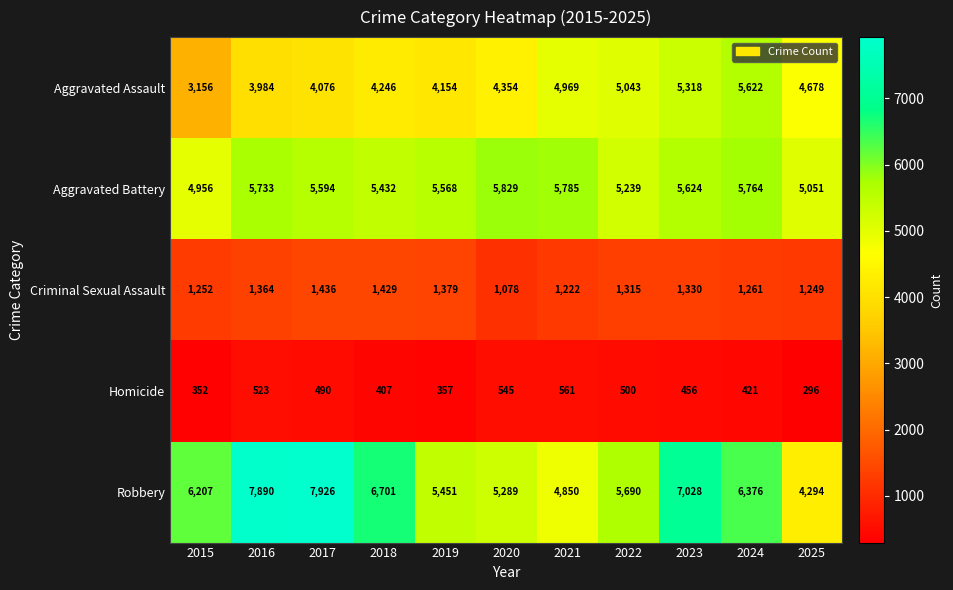

Where does the Aggravated Battery series first go above 5594?

2016